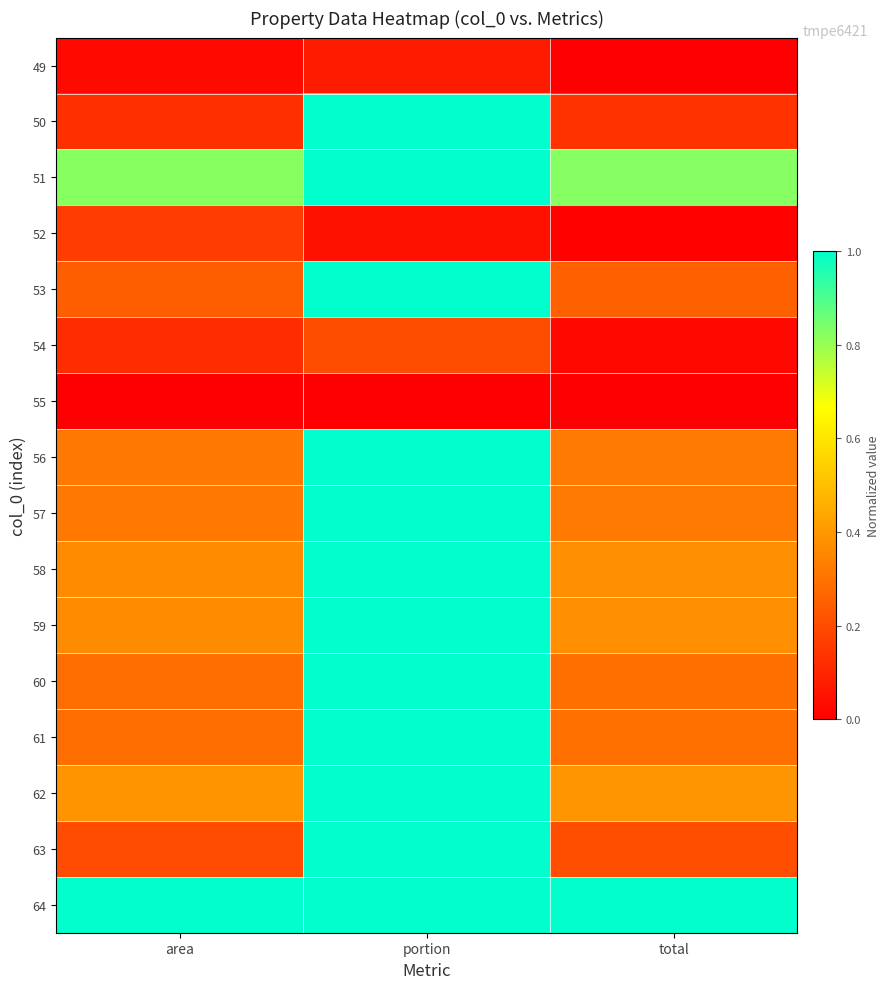

How many distinct data groups are displayed?

16